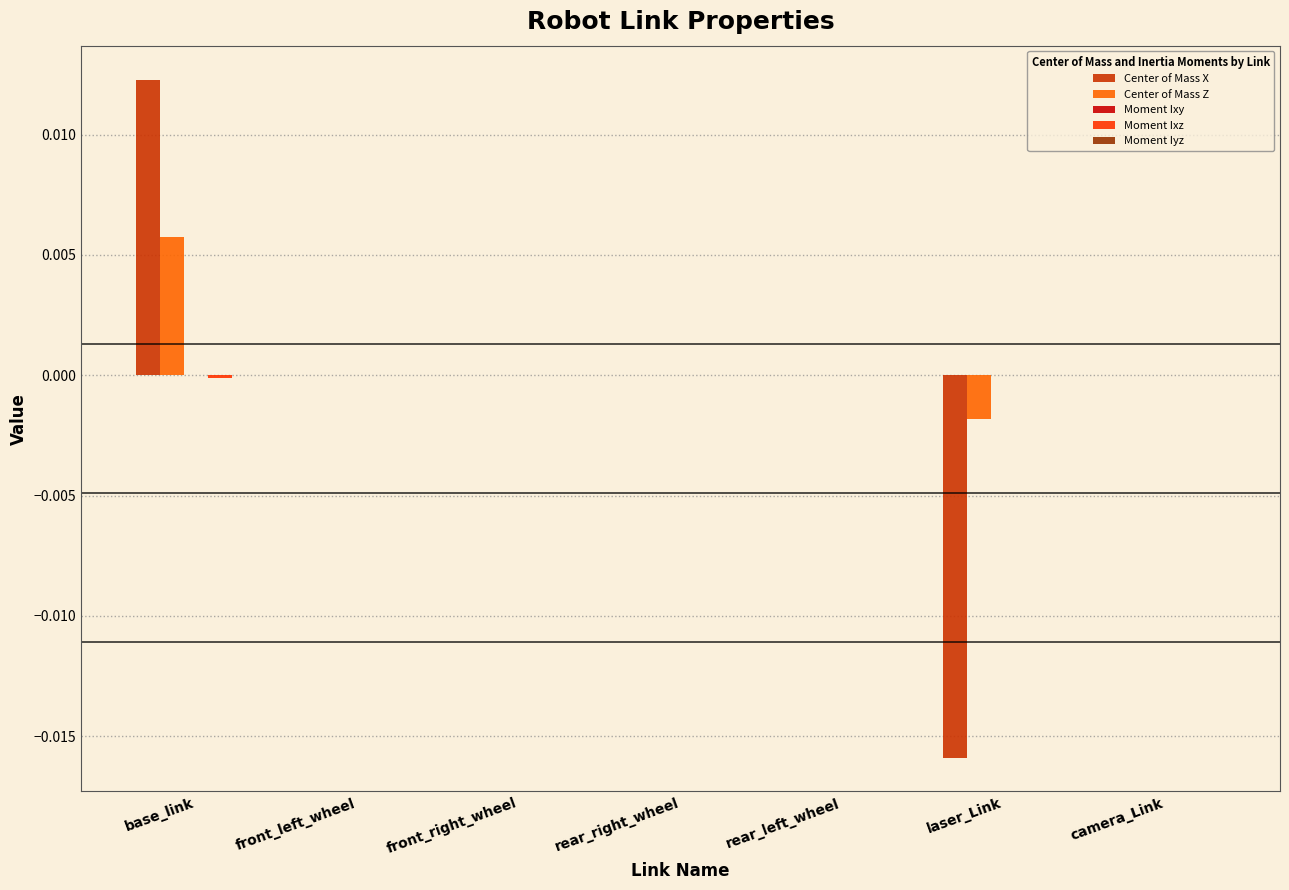

Is it true that Center of Mass X equals 0.0 at front_left_wheel?

True